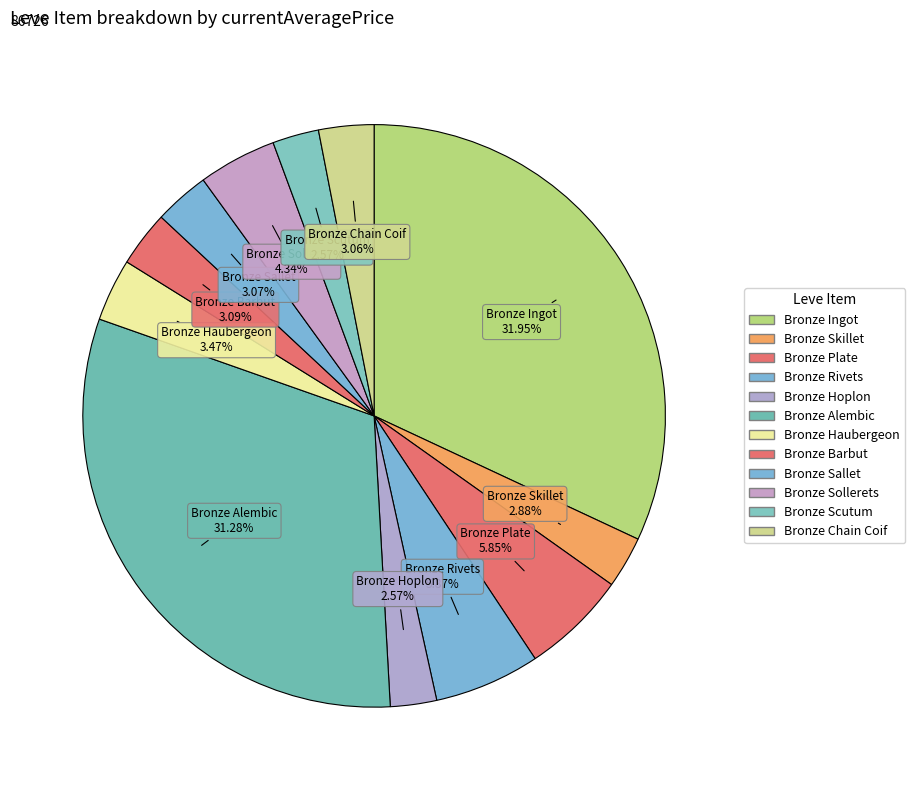

To the nearest percent, what is the difference between the Bronze Sollerets and Bronze Haubergeon slice percentages?

1%